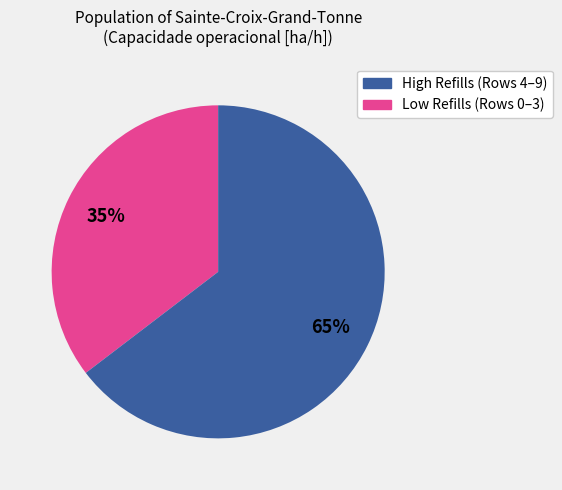

Is there a majority slice in this chart?

Yes